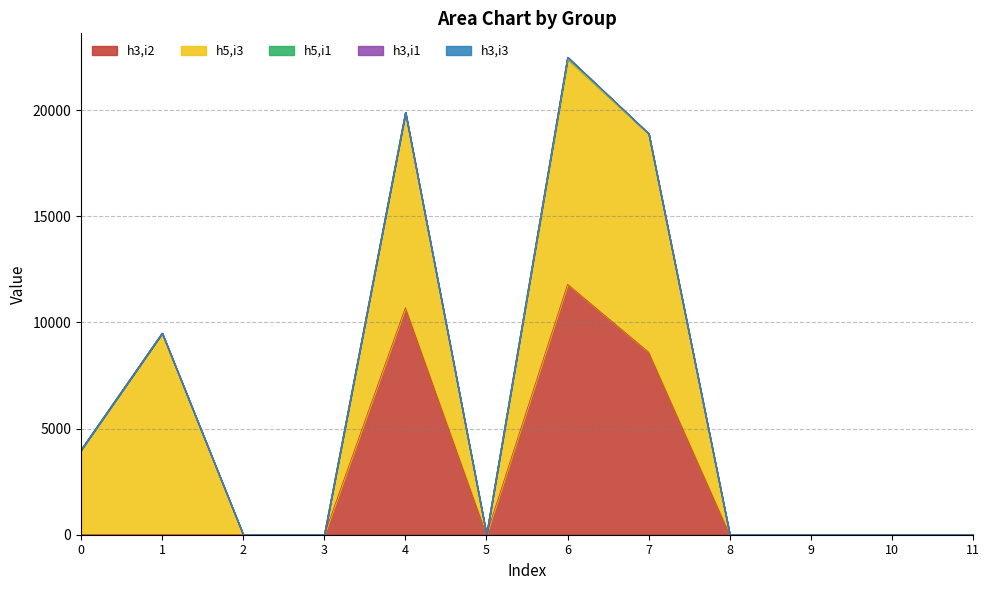

True or false: h3,i3 and h3,i1 intersect in this chart.

False